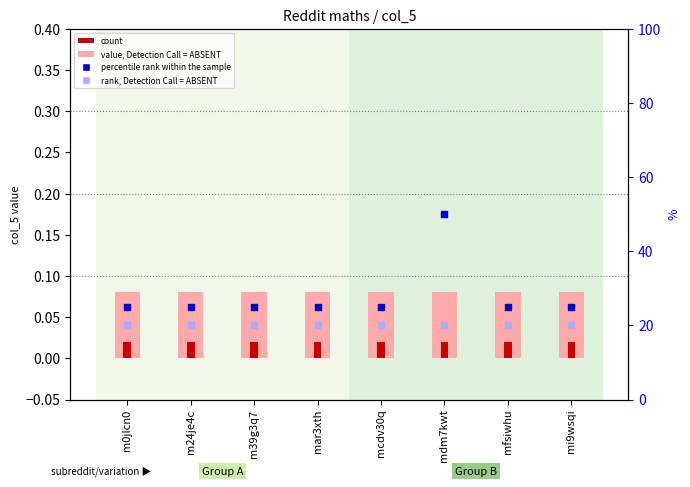

What is the total value across all series at m39g3q7?

45.1